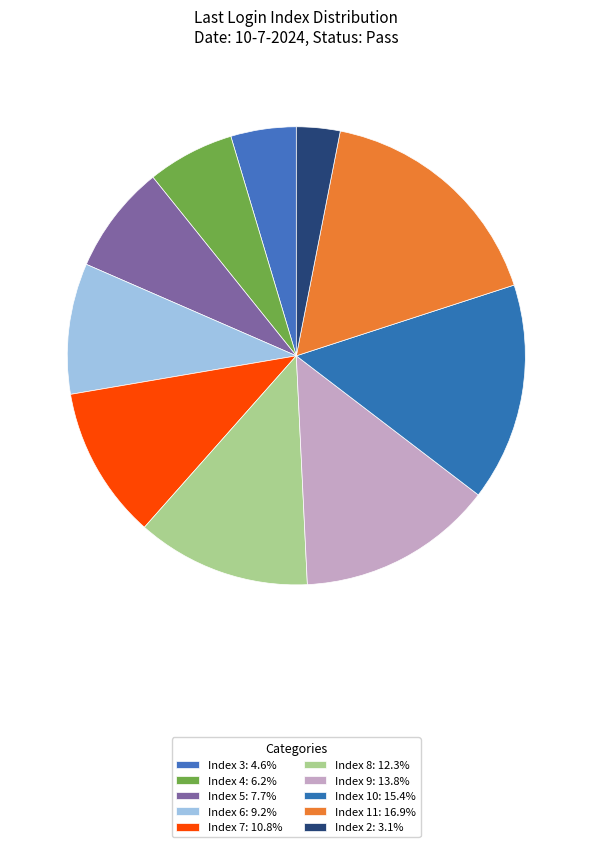

Rank the categories by value from highest to lowest.

Index 11, Index 10, Index 9, Index 8, Index 7, Index 6, Index 5, Index 4, Index 3, Index 2